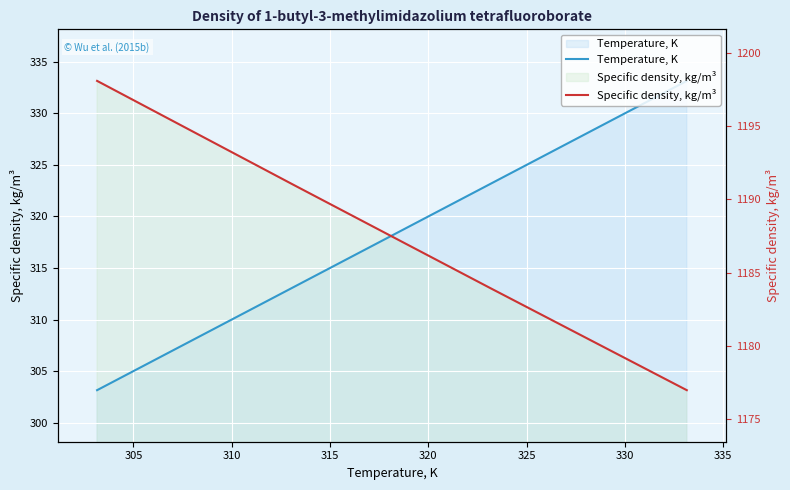

How many series are shown in this chart?

2